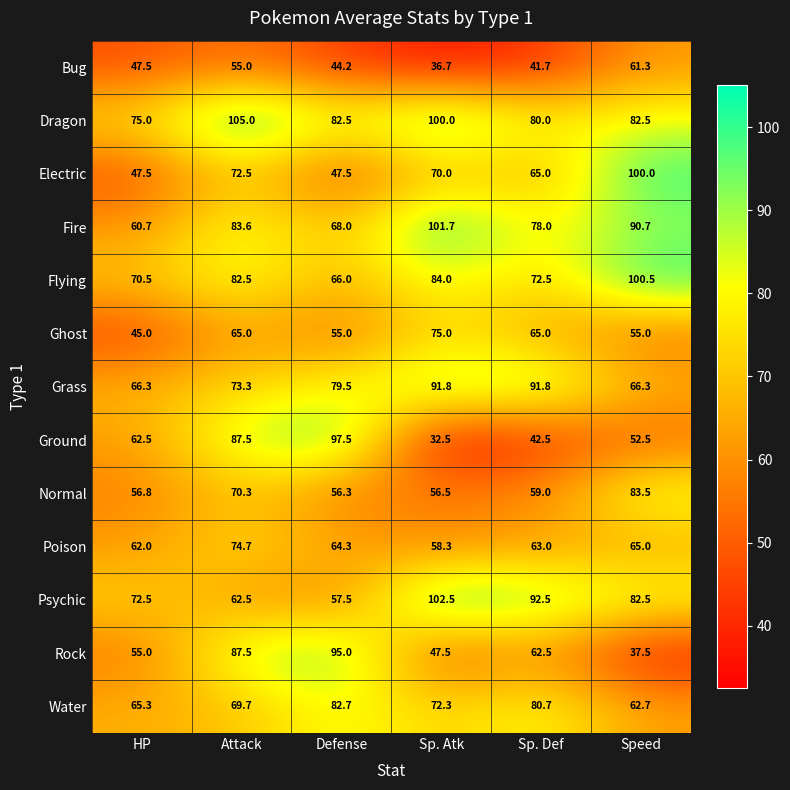

Which series has the widest spread of values?

Ground